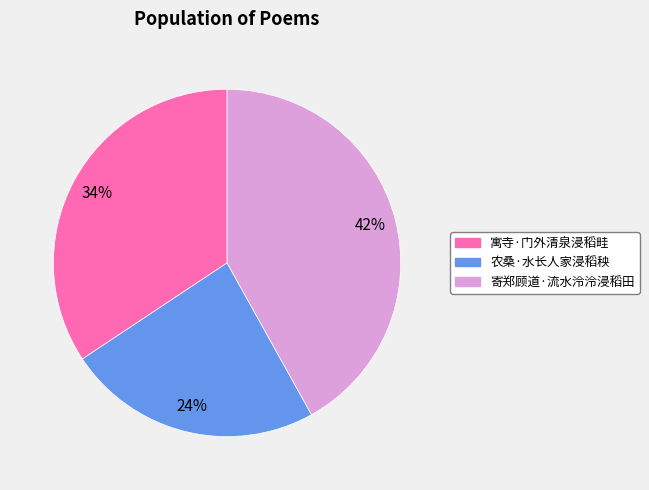

Is the sum of 农桑·水长人家浸稻秧 and 寄郑顾道·流水泠泠浸稻田 greater than half?

Yes